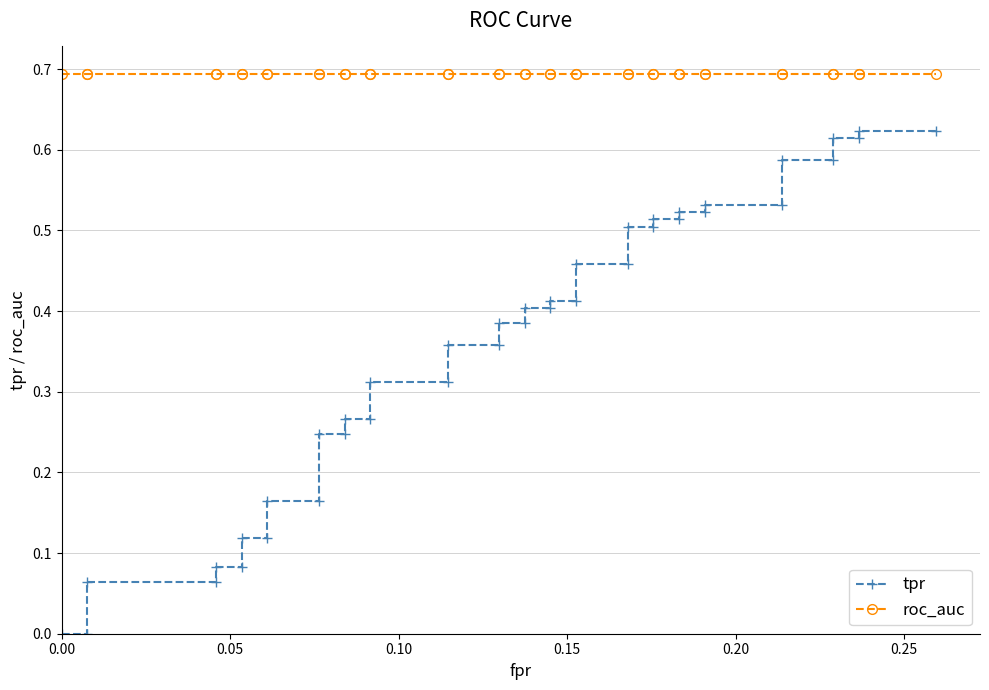

True or false: tpr and roc_auc intersect in this chart.

False